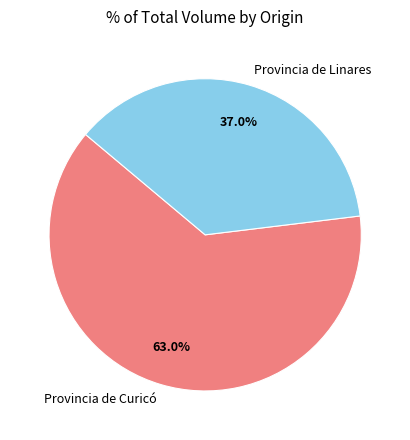

Rank the categories by value from lowest to highest.

Provincia de Linares, Provincia de Curicó